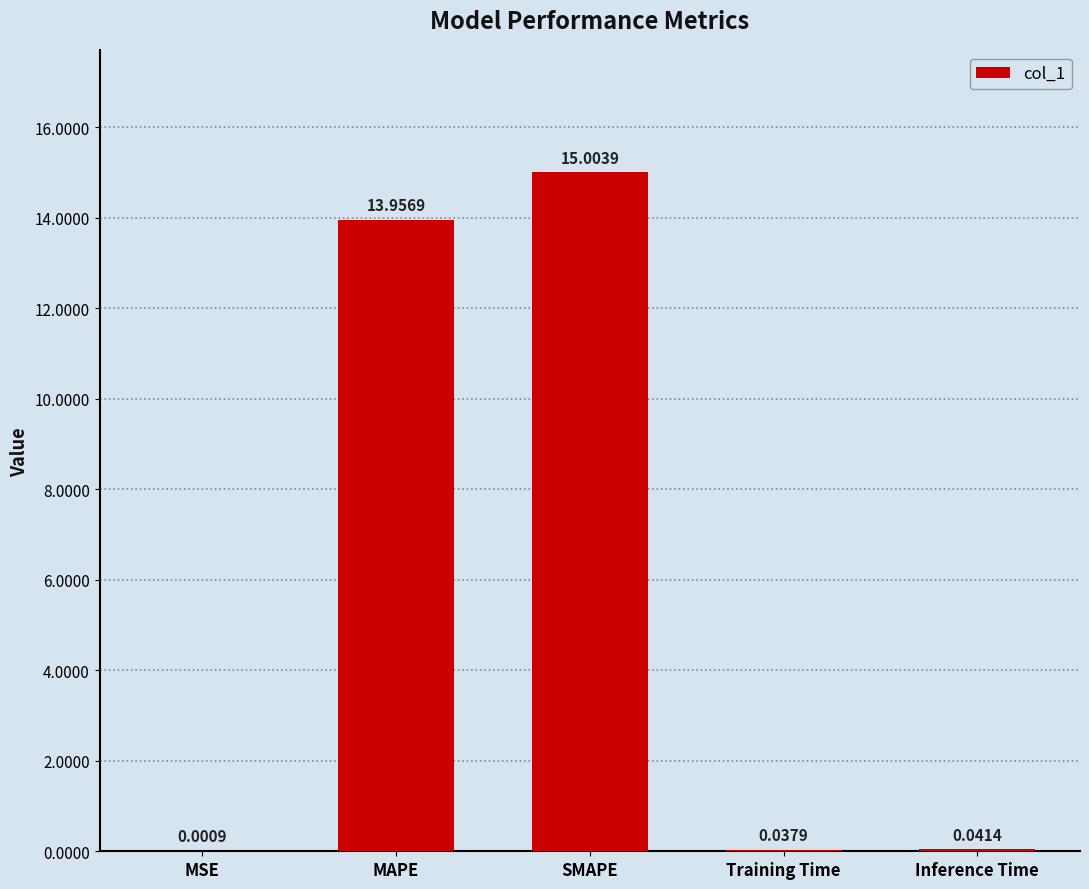

What is the change in value from MAPE to SMAPE?

+1.0